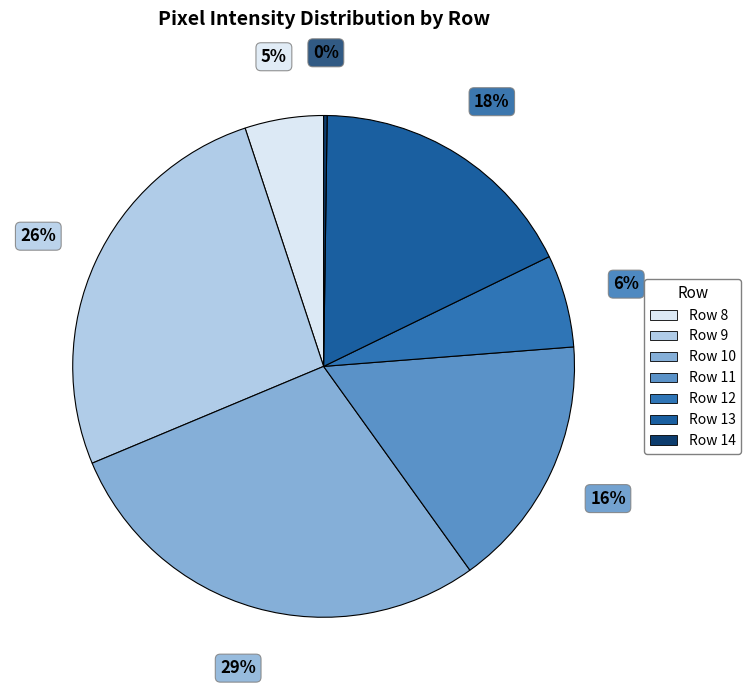

What is the smallest slice in the pie chart?

Row 14